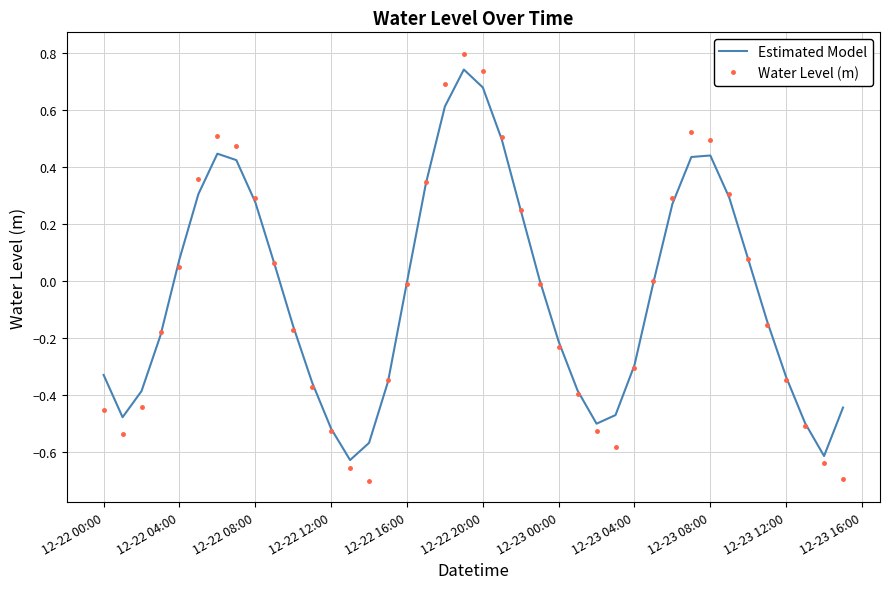

What is the highest value of the Water Level (m) series?

0.8